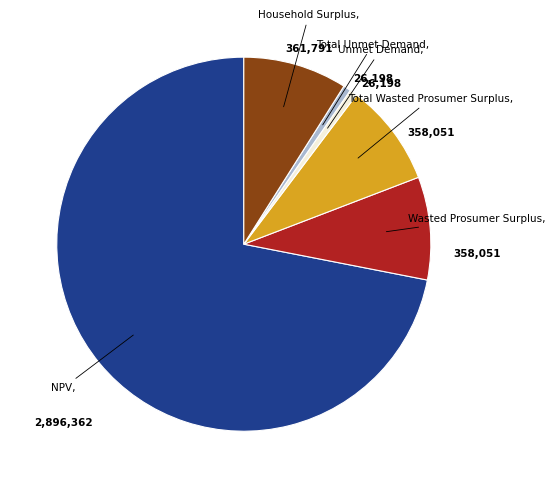

Combined, do Unmet Demand and Wasted Prosumer Surplus account for over 50%?

No